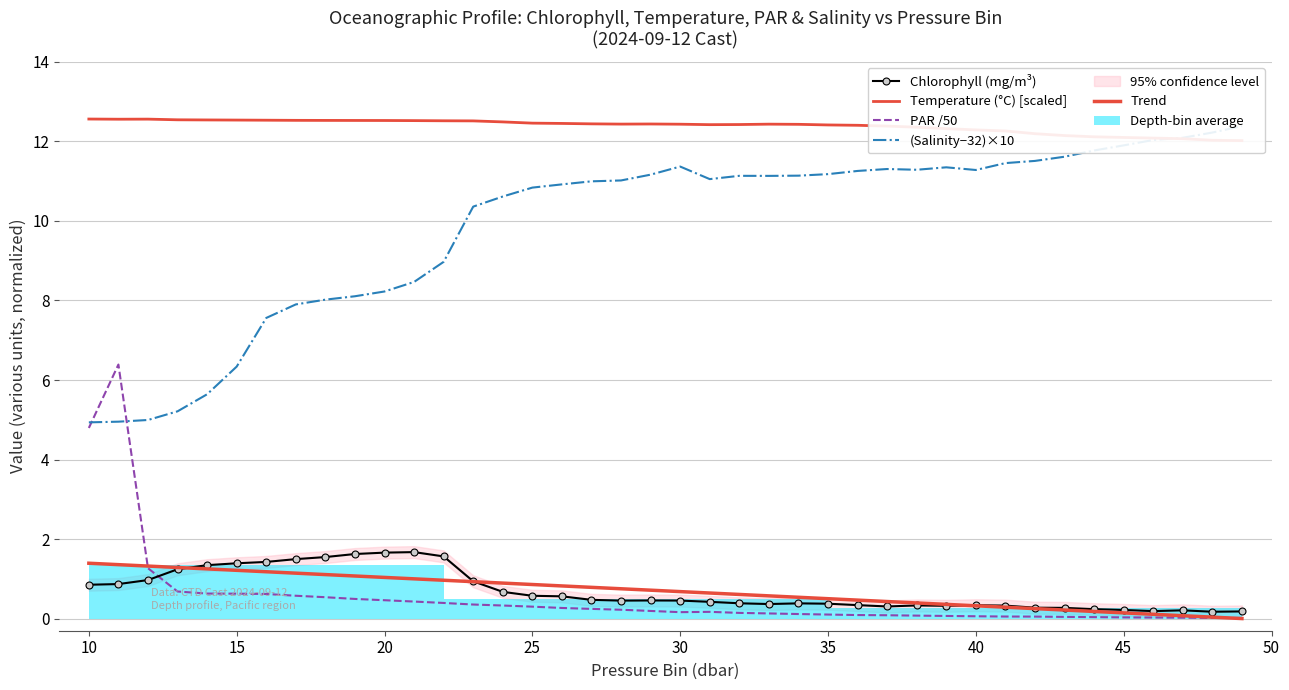

Which series has the widest spread of values?

(Salinity−32)×10